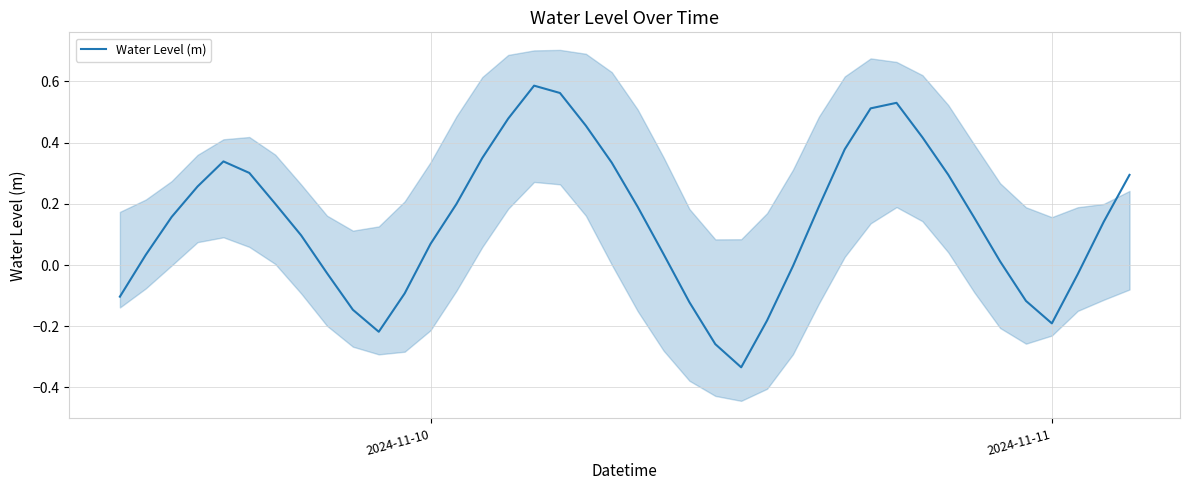

How many points are higher than both their immediate neighbors (excluding endpoints)?

3